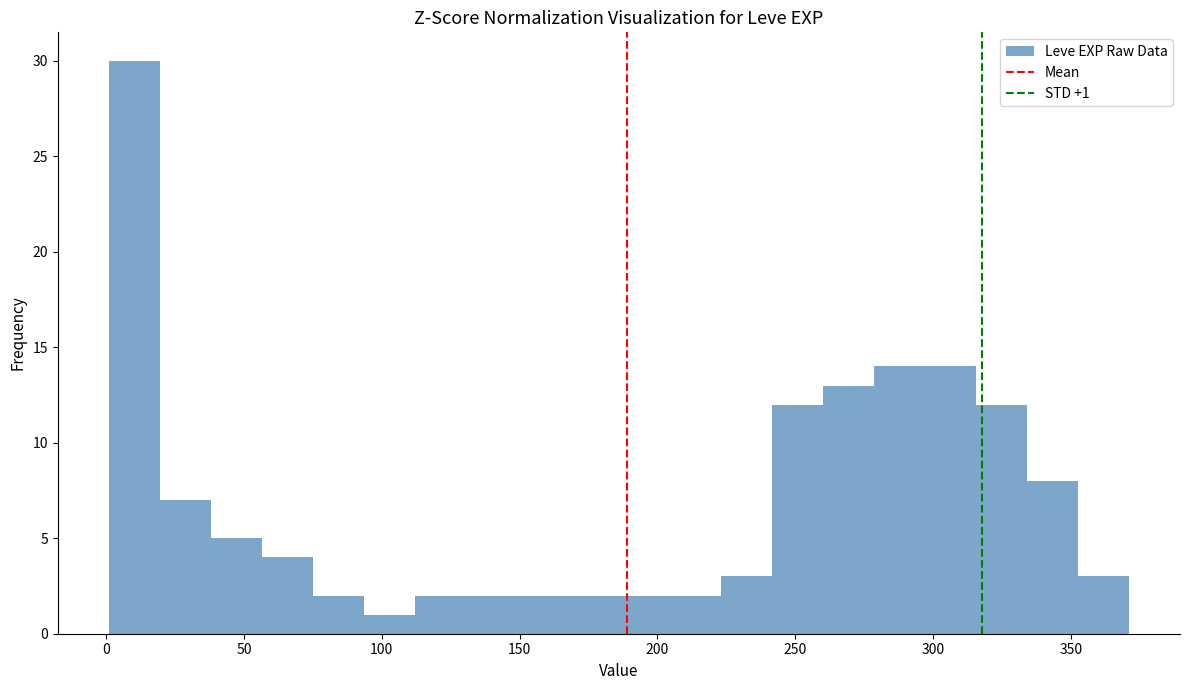

Read against the x-axis, roughly where is the centre of the tallest bar?

10